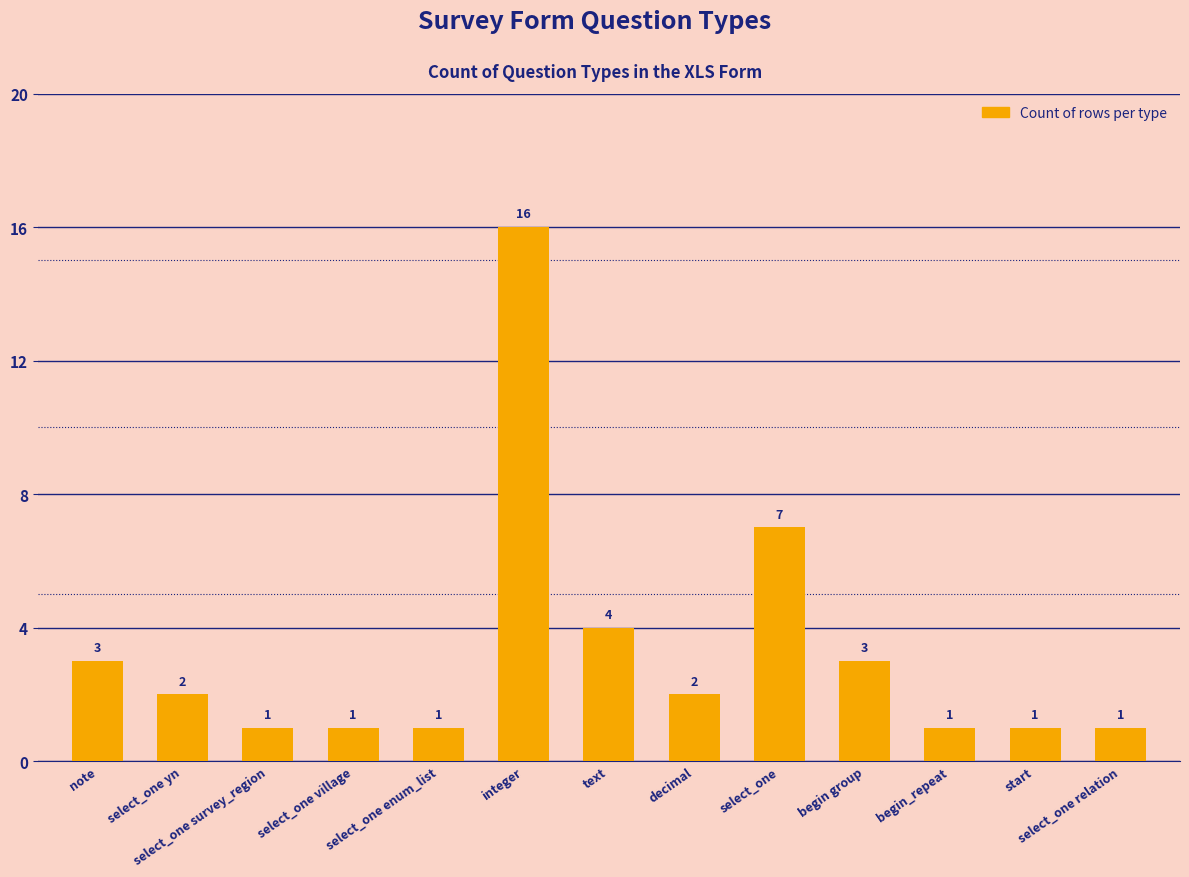

What is the value of the 4th bar from the left?

1